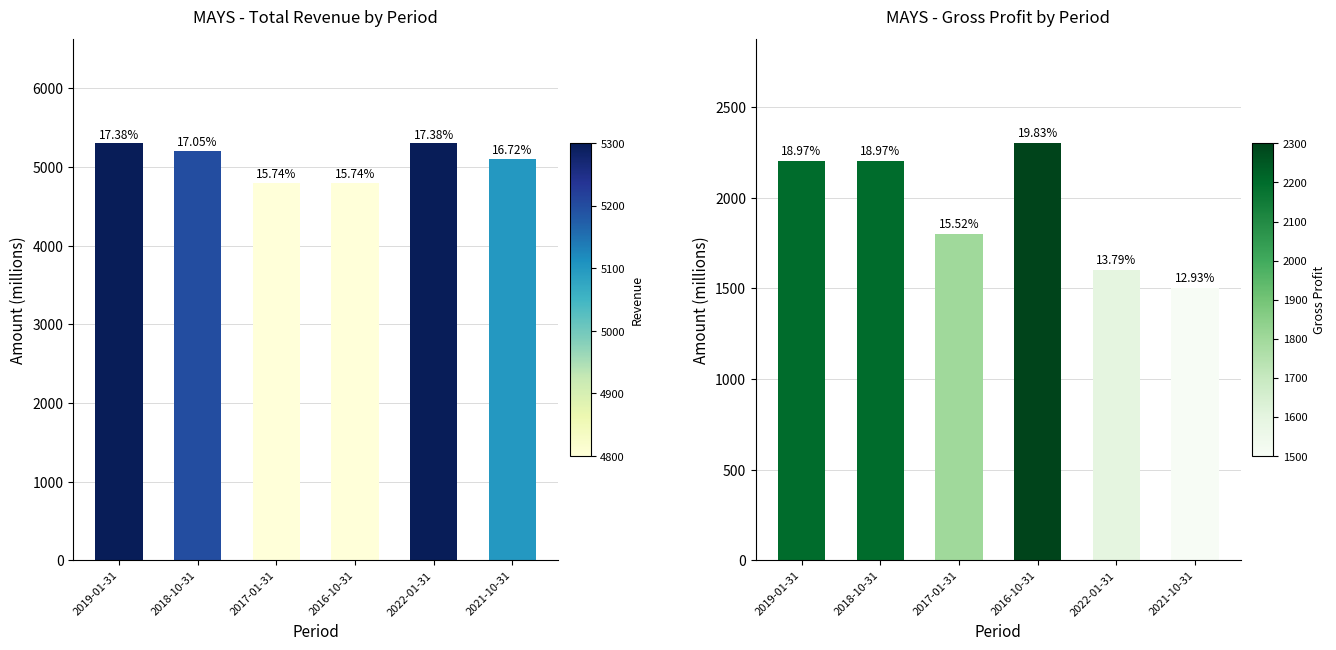

Reading left to right, list all the values displayed in this chart.

Total Revenue: 2019-01-31=5300	2018-10-31=5200	2017-01-31=4800	2016-10-31=4800	2022-01-31=5300	2021-10-31=5100
Gross Profit: 2019-01-31=2200	2018-10-31=2200	2017-01-31=1800	2016-10-31=2300	2022-01-31=1600	2021-10-31=1500